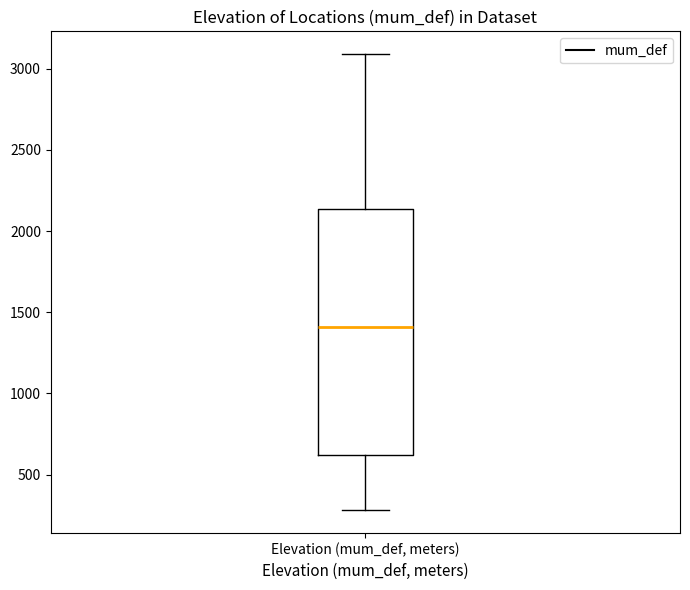

Where does the upper whisker of the box for Elevation (mum_def, meters) end on the y-axis? The values are not printed on the chart, so give them approximately, as read against the axis.

3100